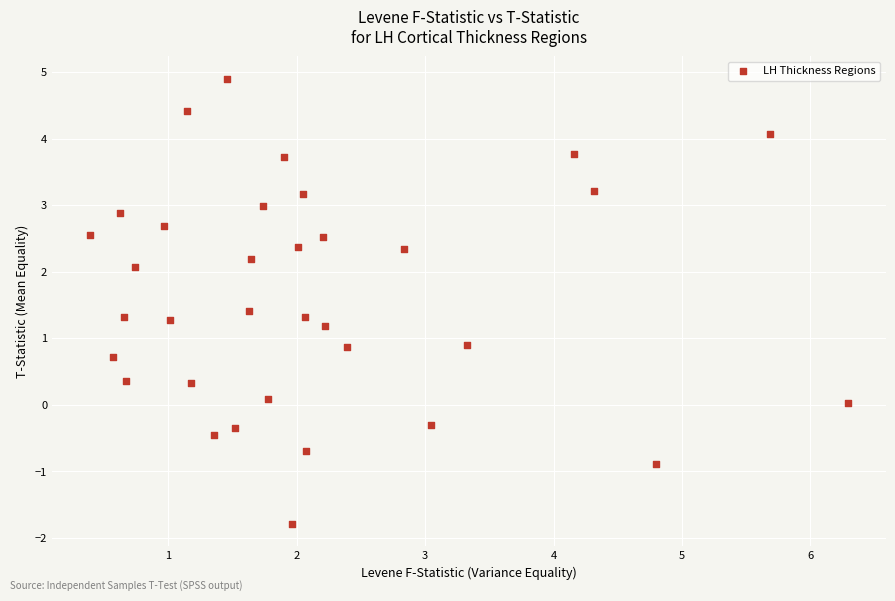

What is the range of Y values (max minus min)?

6.7